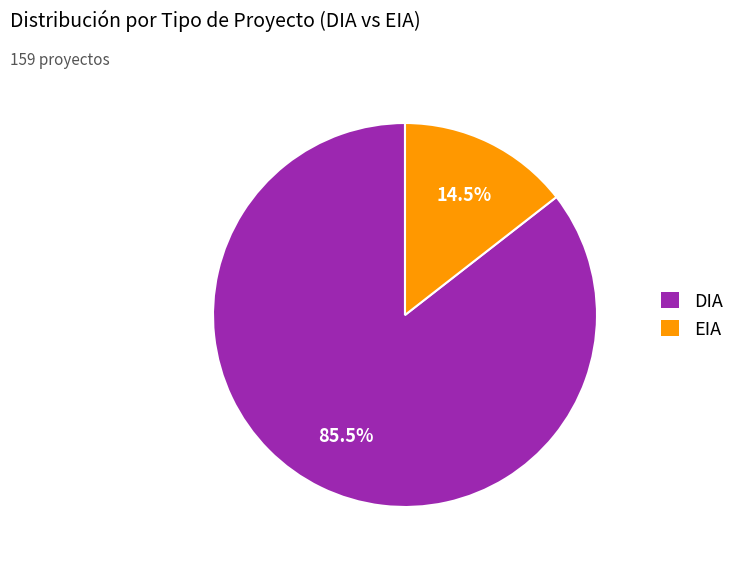

Rank the categories by value from lowest to highest.

EIA, DIA